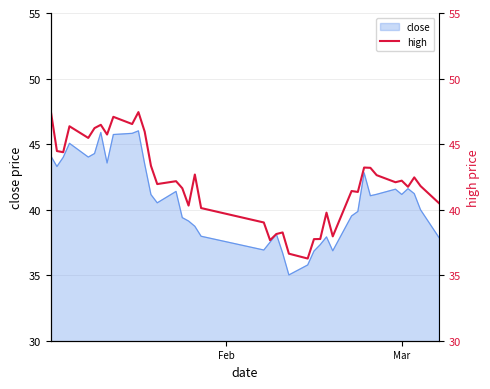

What is the highest value of the close series?

46.0